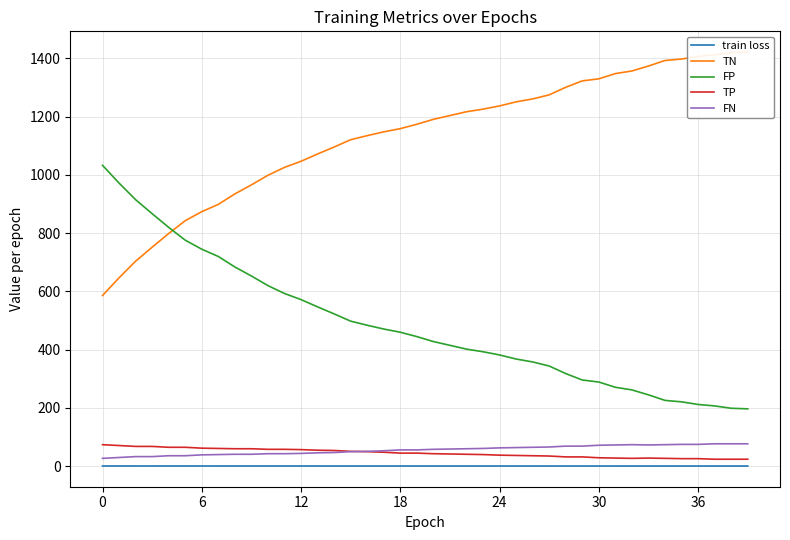

At how many categories does at least one series exceed 712?

40